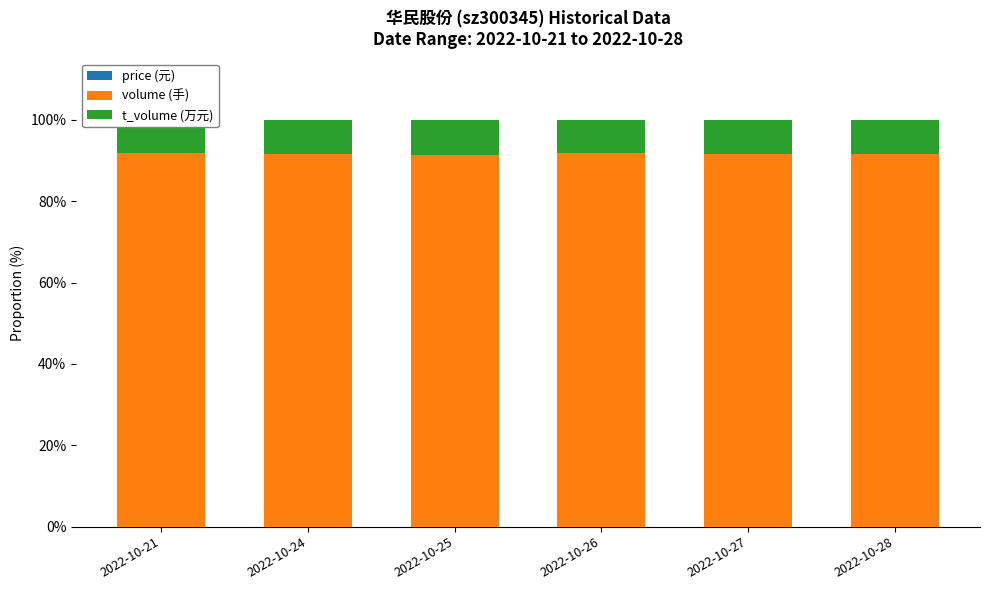

At which label does price (元) reach its minimum?

2022-10-25